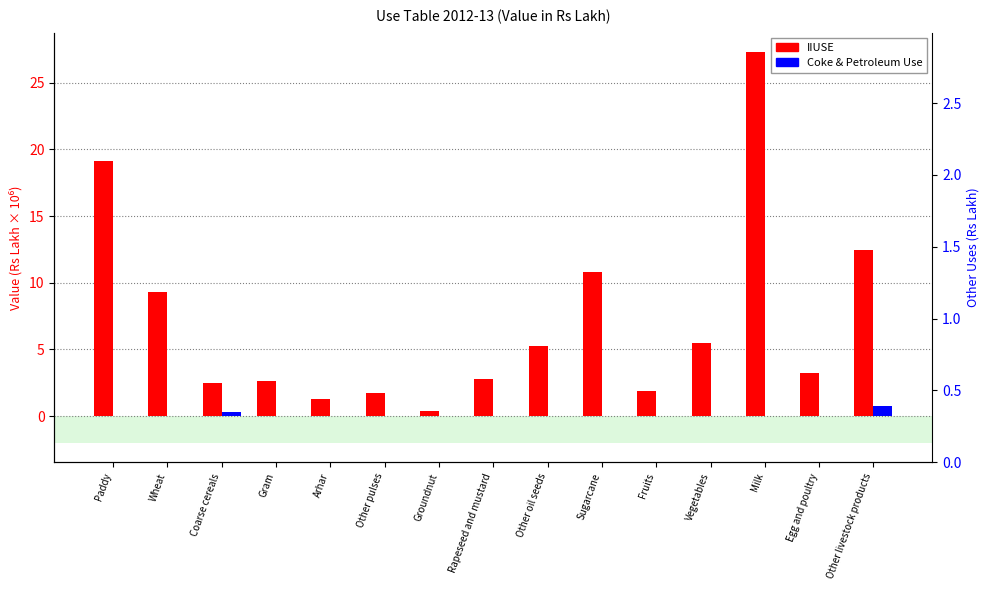

The IIUSE series shows 1.9 at Fruits. True or false?

True